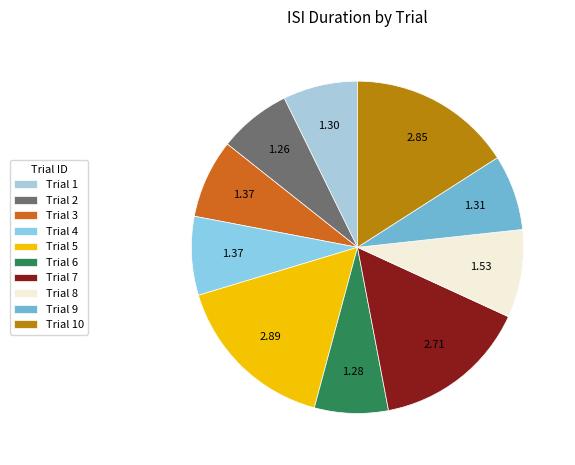

Which slice is the largest?

5